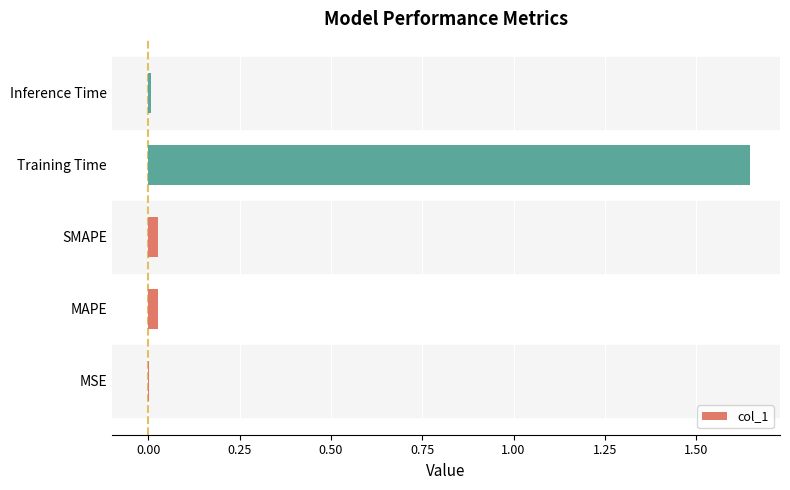

Which label corresponds to the largest value in the chart?

Training Time